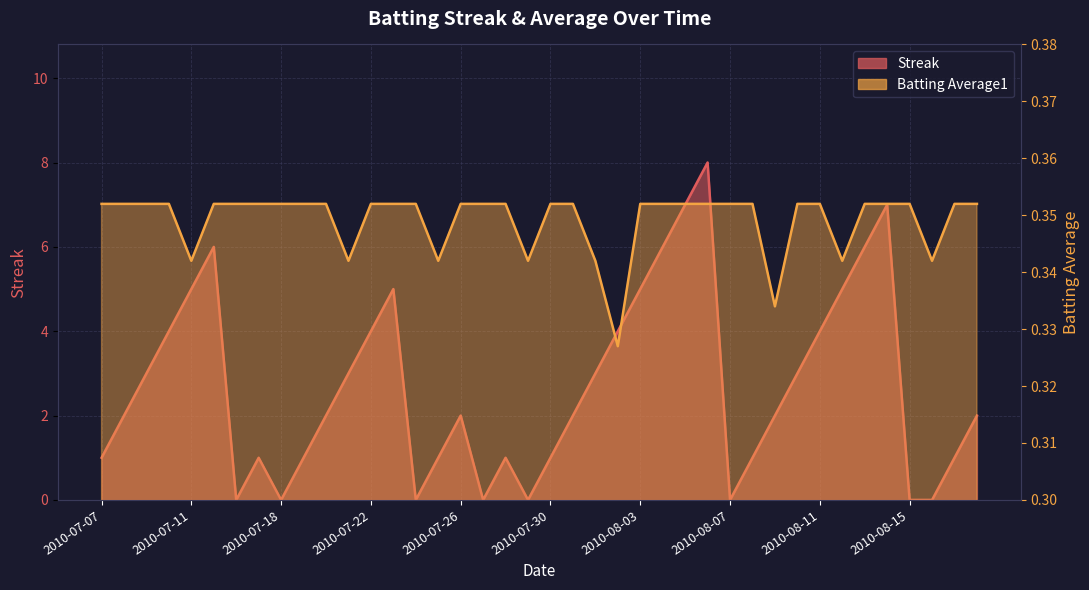

At which label is Batting Average1 closest to 0?

2010-08-02